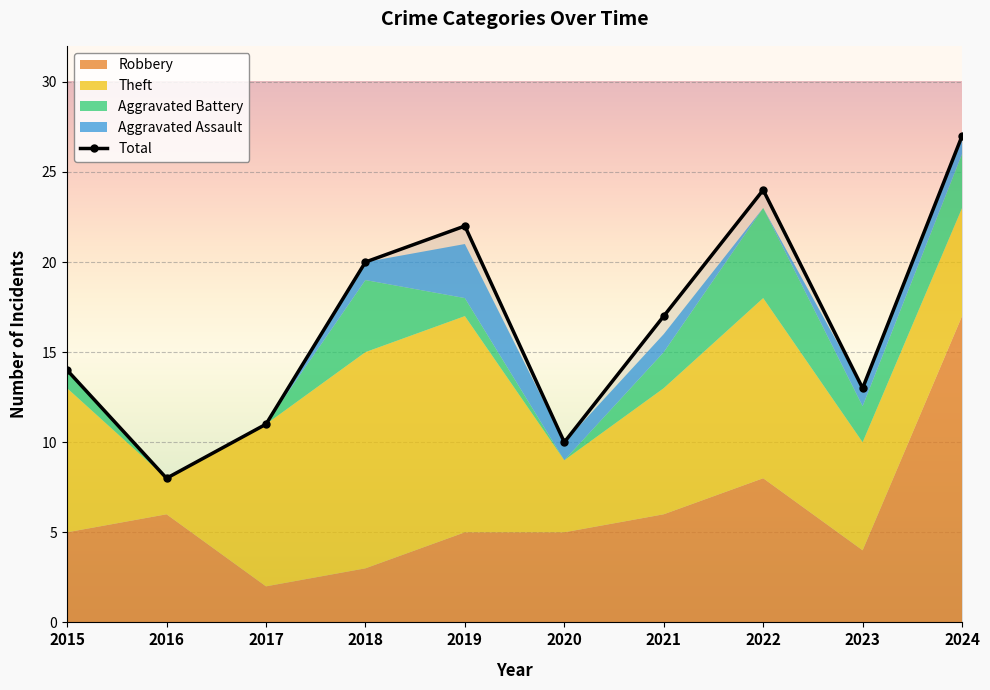

What is the smallest value displayed?

8